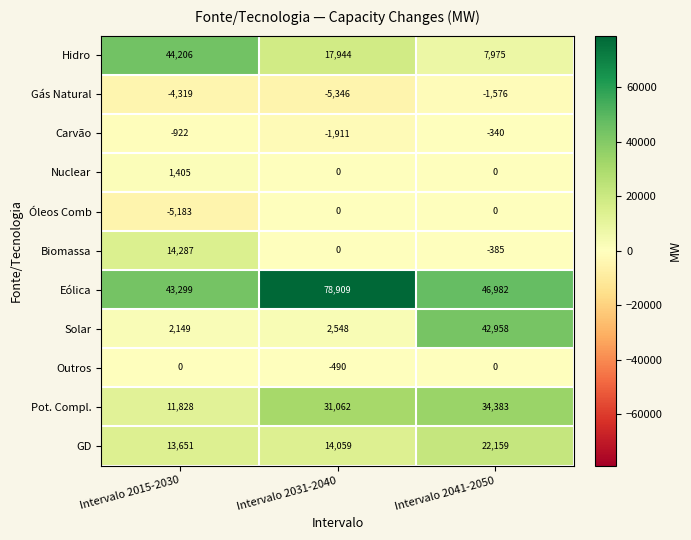

What is the greatest value displayed?

78909